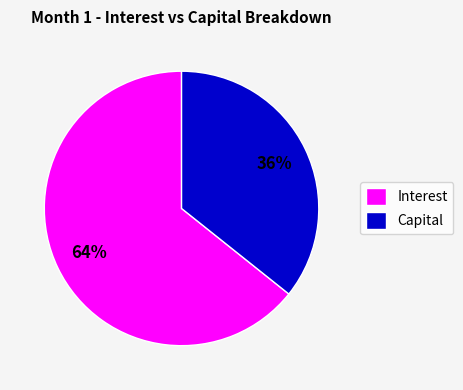

Between Interest and Capital, which is larger?

Interest